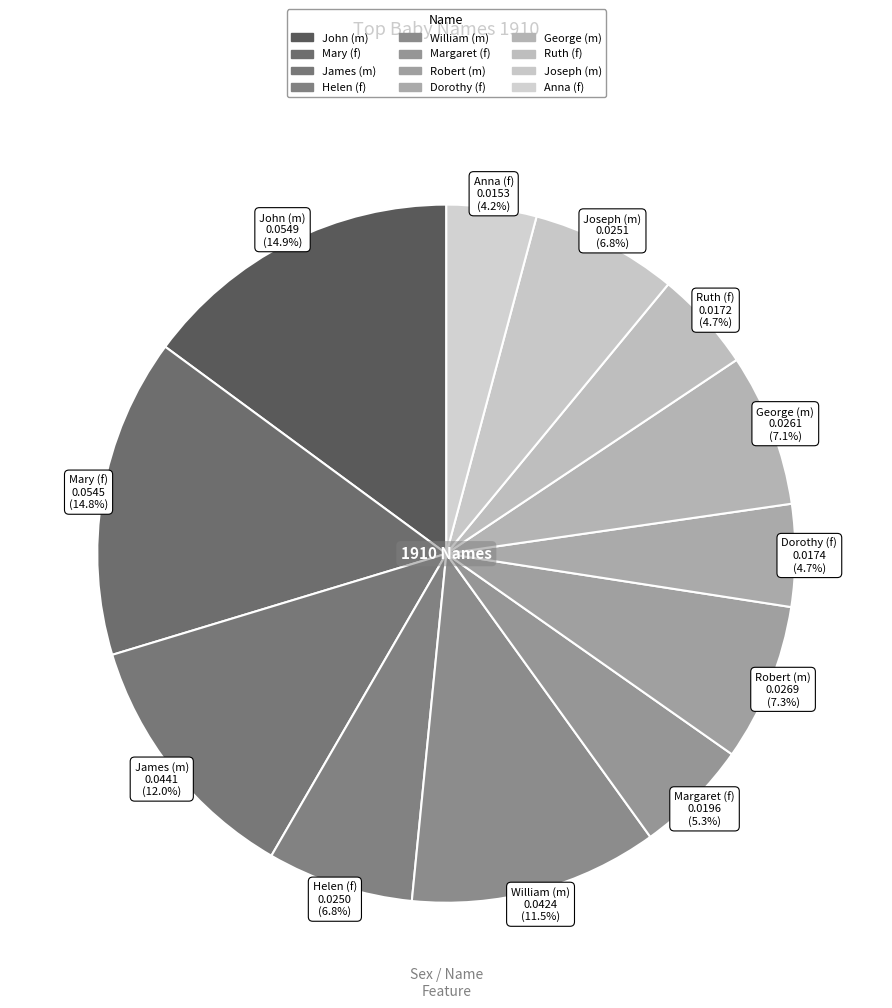

To the nearest percent, what percentage of the pie is Mary (f)?

15%